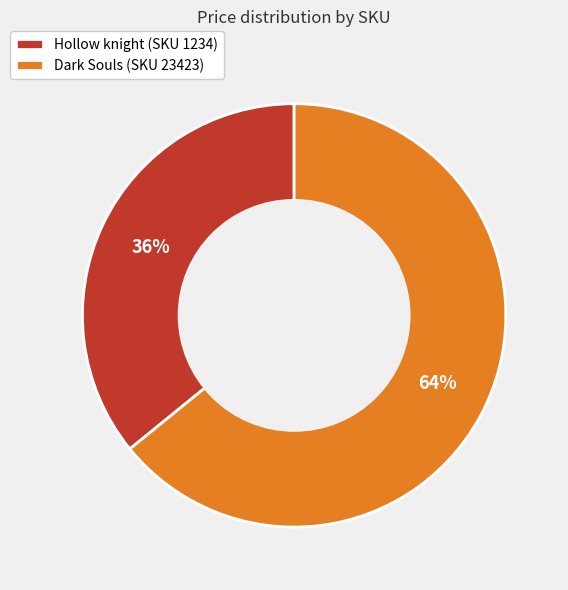

Which category has the biggest portion of the pie?

Dark Souls (SKU 23423)